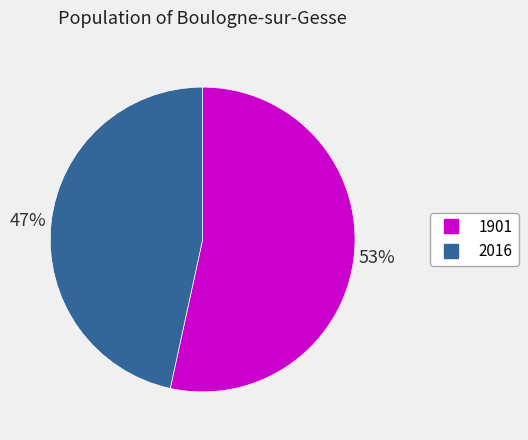

True or false: 2016 accounts for 53% of the total.

False